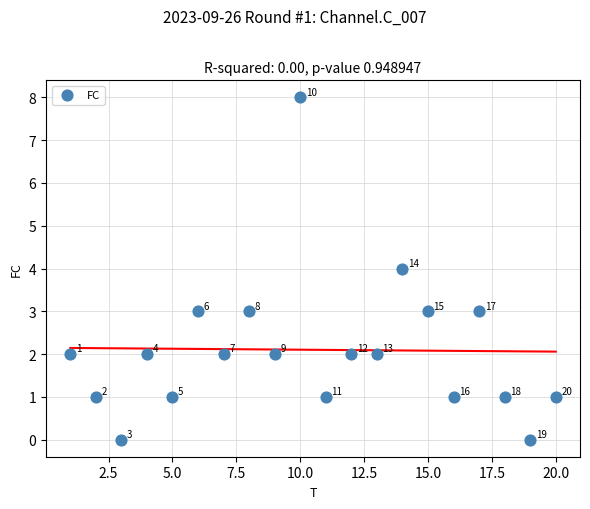

What Y value in the scatter plot is closest to 4?

4